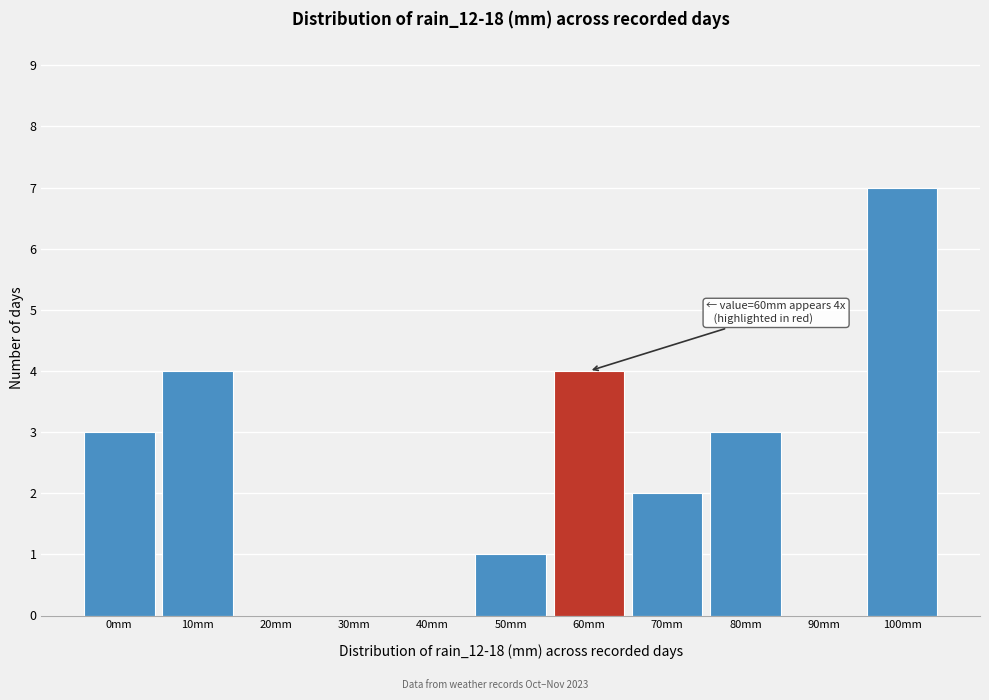

Which range on the x-axis has the tallest bar?

95 to 105